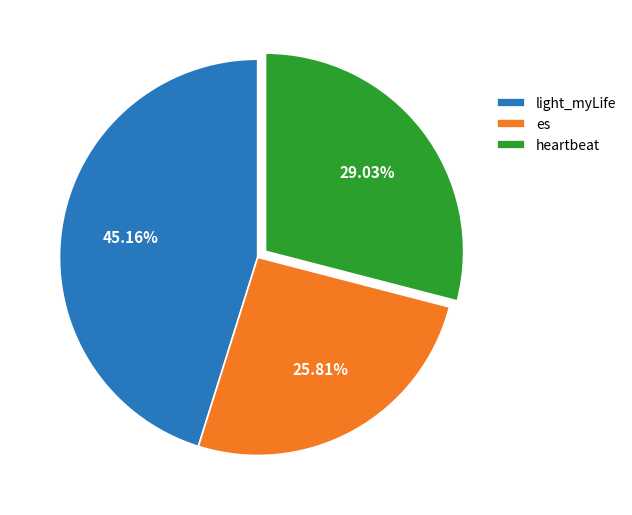

What percentage is the light_myLife slice, to the nearest percent?

45%